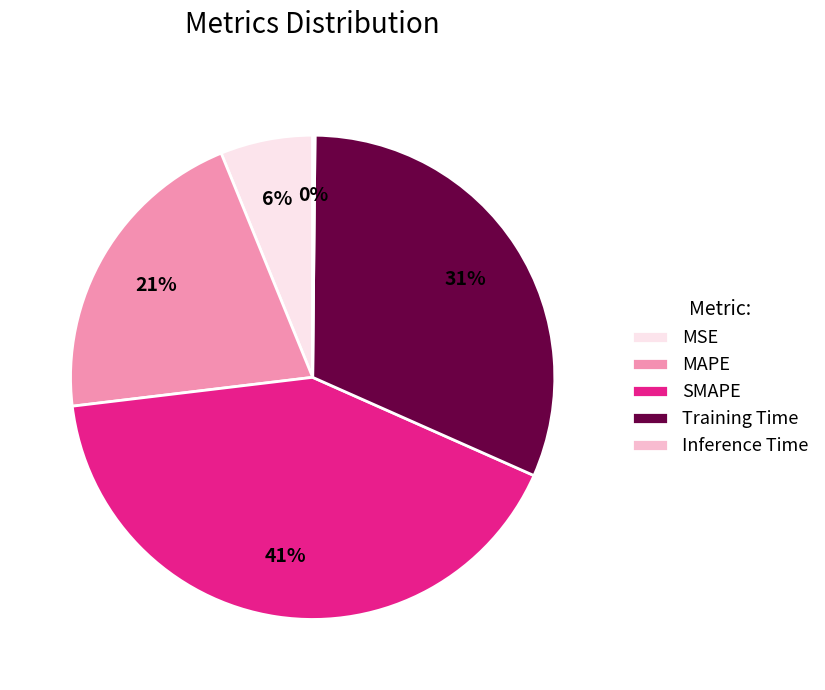

To the nearest percent, what is the difference between the largest and smallest slice percentages?

41%